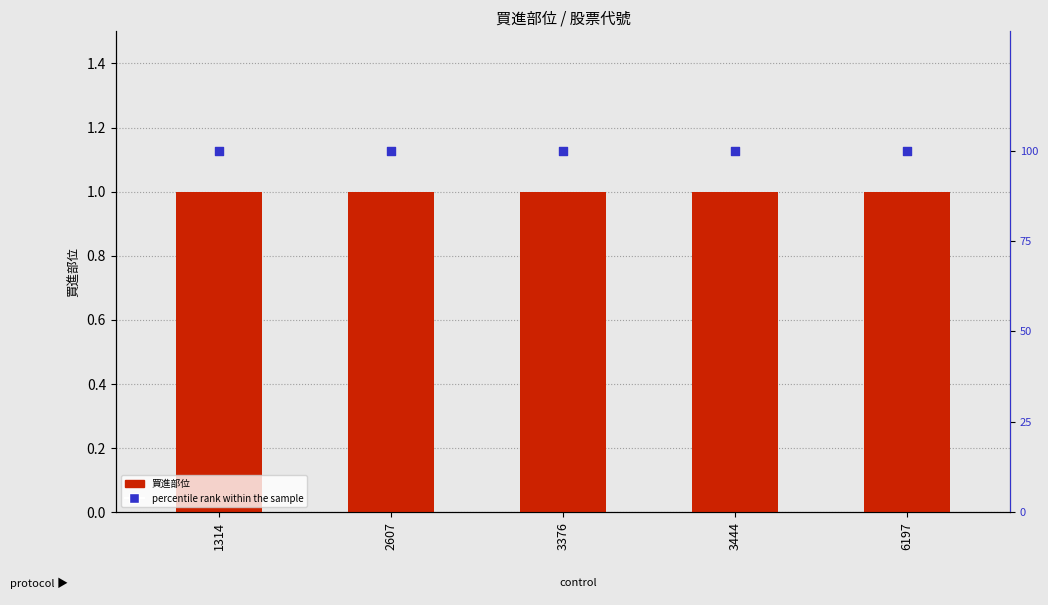

Which series contains the highest Y value?

percentile rank within the sample